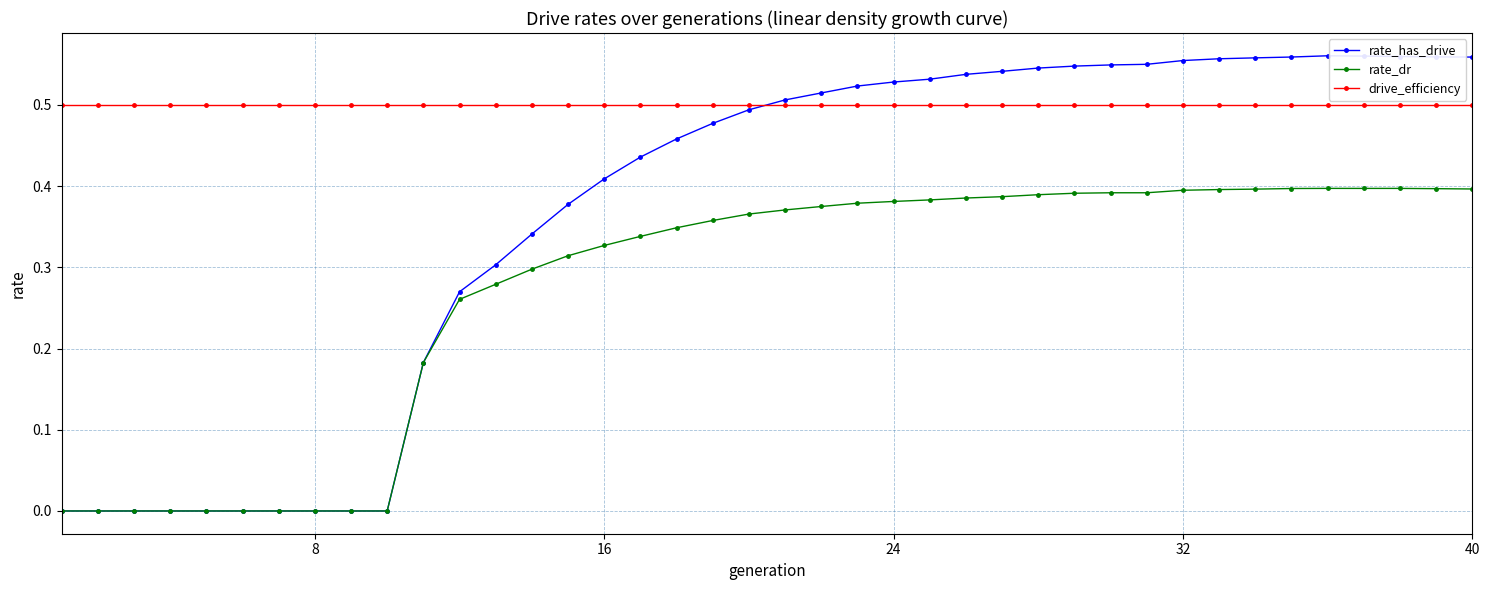

Rank the series by their maximum value, from lowest to highest.

rate_dr, drive_efficiency, rate_has_drive